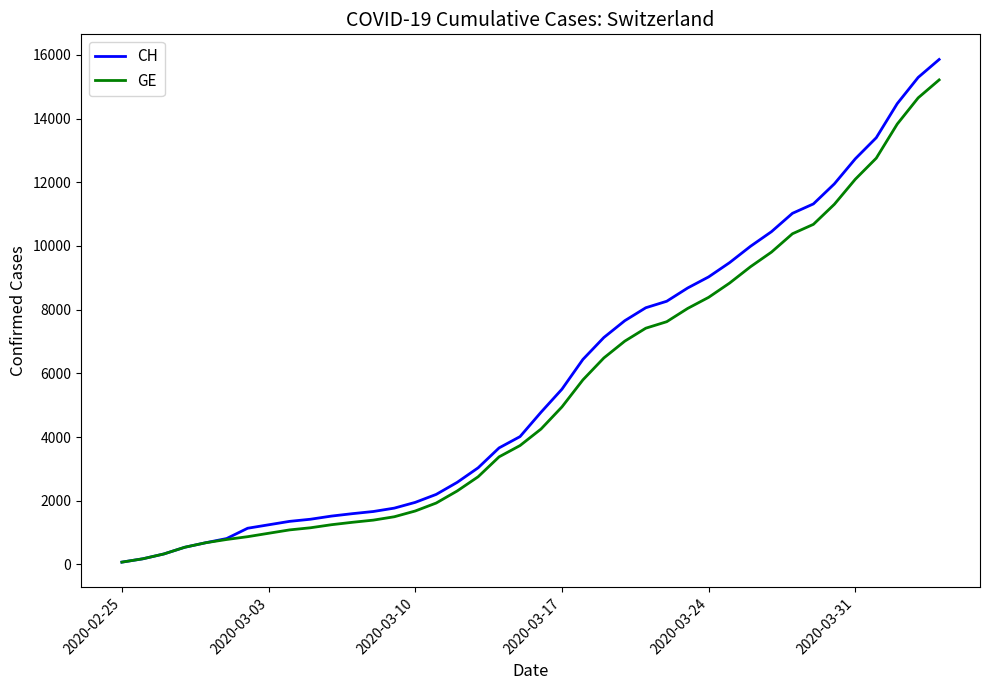

Which series has the largest range (max minus min)?

CH